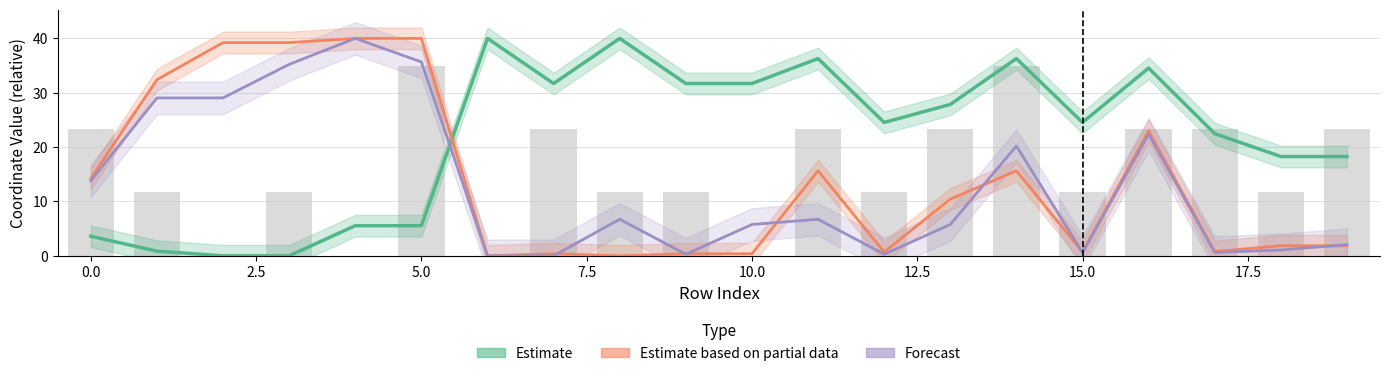

Count the number of data series in this chart.

3